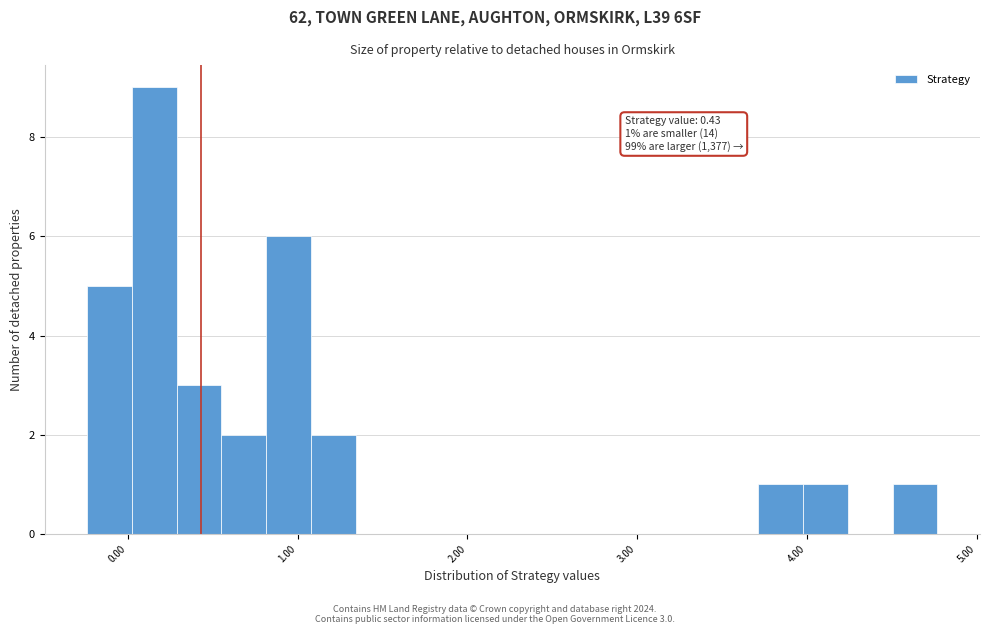

Around what value on the x-axis is the tallest bar? Give the approximate position of its centre, as read against the axis.

0.2